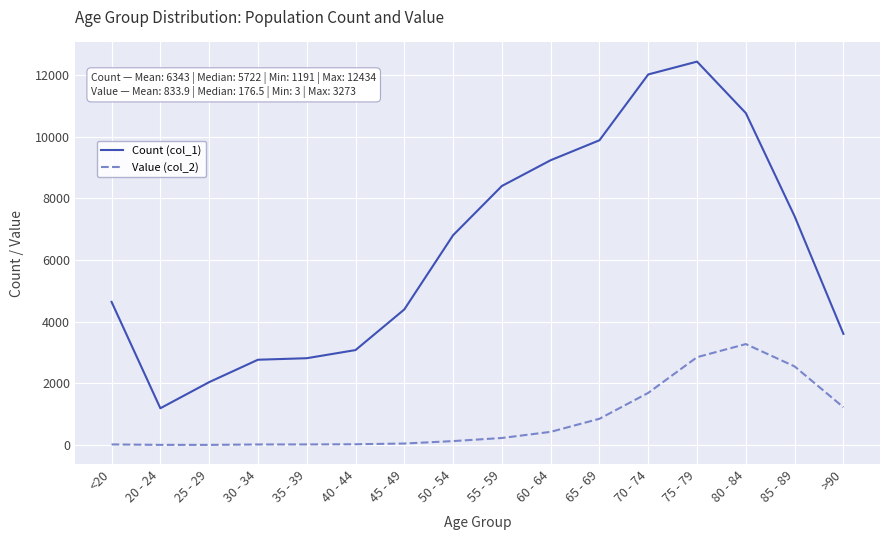

List the series in order of their overall mean, lowest first.

Value (col_2), Count (col_1)